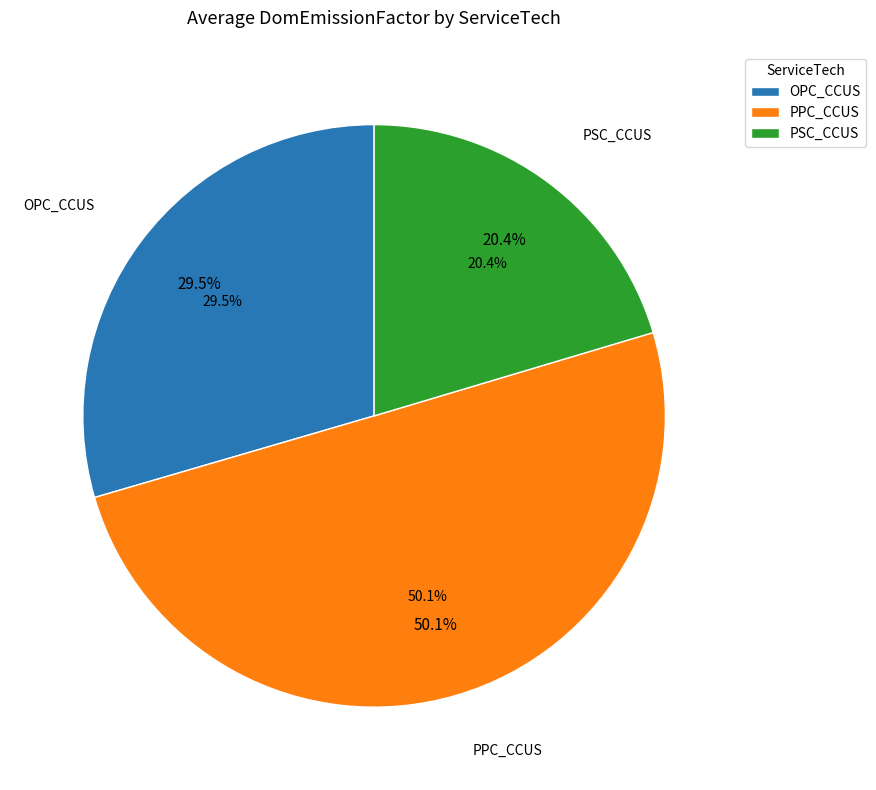

Is the sum of PSC_CCUS and PPC_CCUS greater than half?

Yes